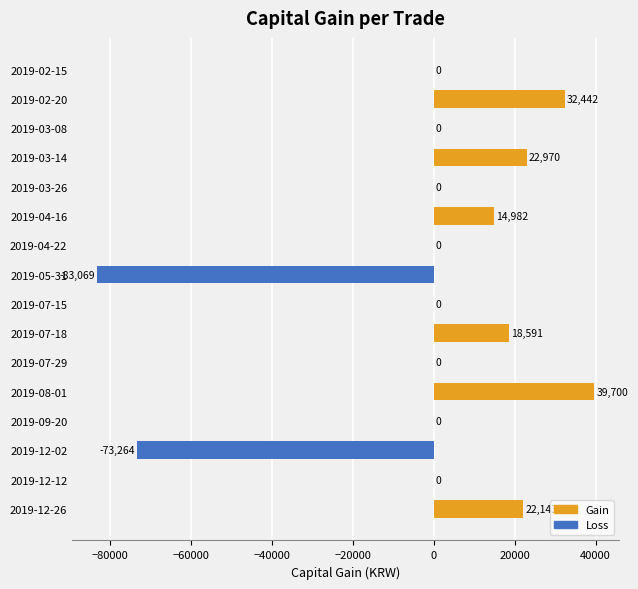

What is the approximate value at 2019-03-14?

22970